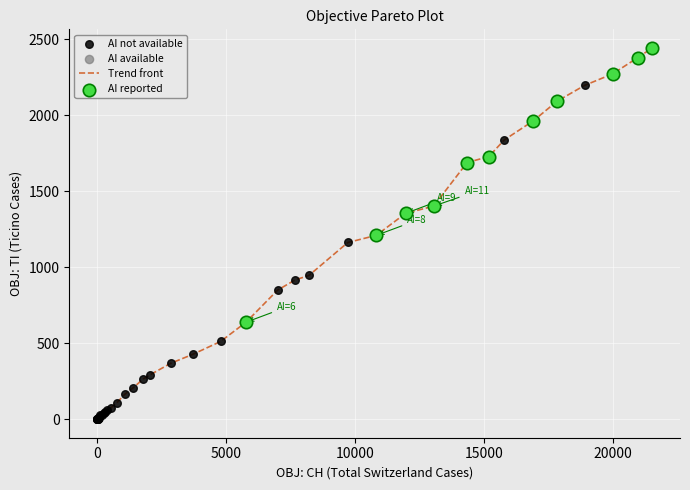

What is the difference between the maximum and minimum values?

2442